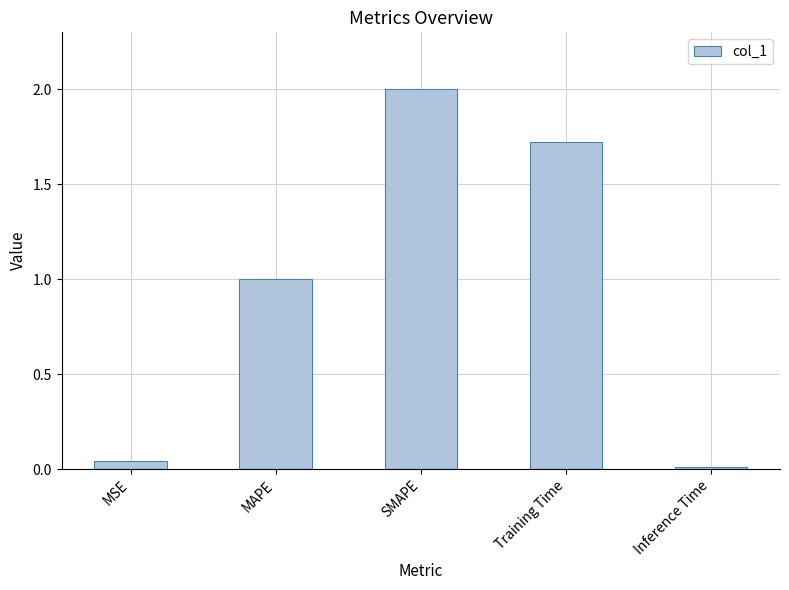

What is the change in value from MSE to MAPE?

+1.0